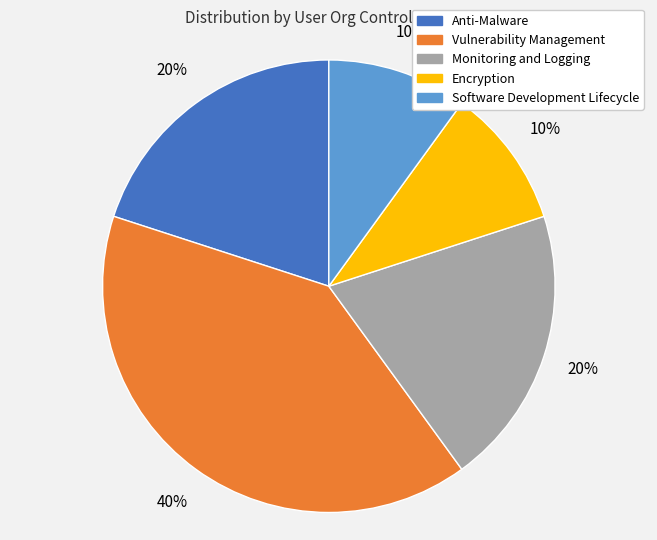

To the nearest percent, what is the difference between the Software Development Lifecycle and Monitoring and Logging slice percentages?

10%